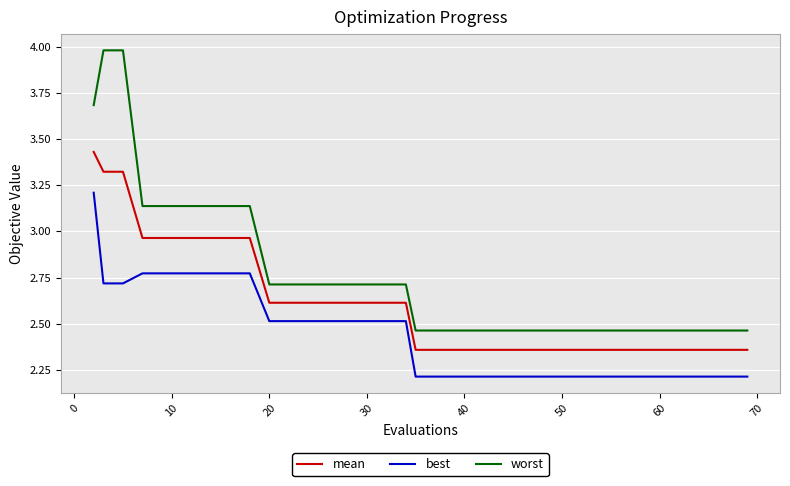

True or false: best and worst cross at least once.

False